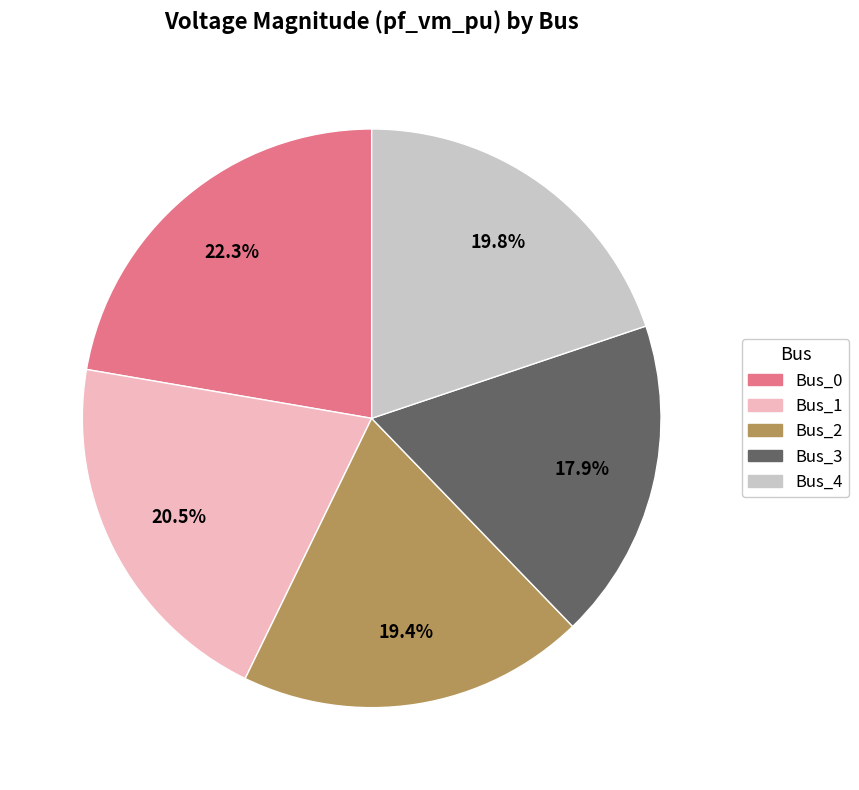

To the nearest percent, what is the difference between the largest and smallest slice percentages?

4%